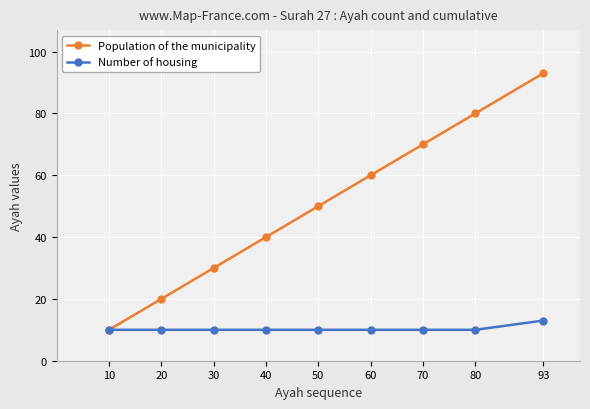

Which series has the widest spread of values?

Population of the municipality